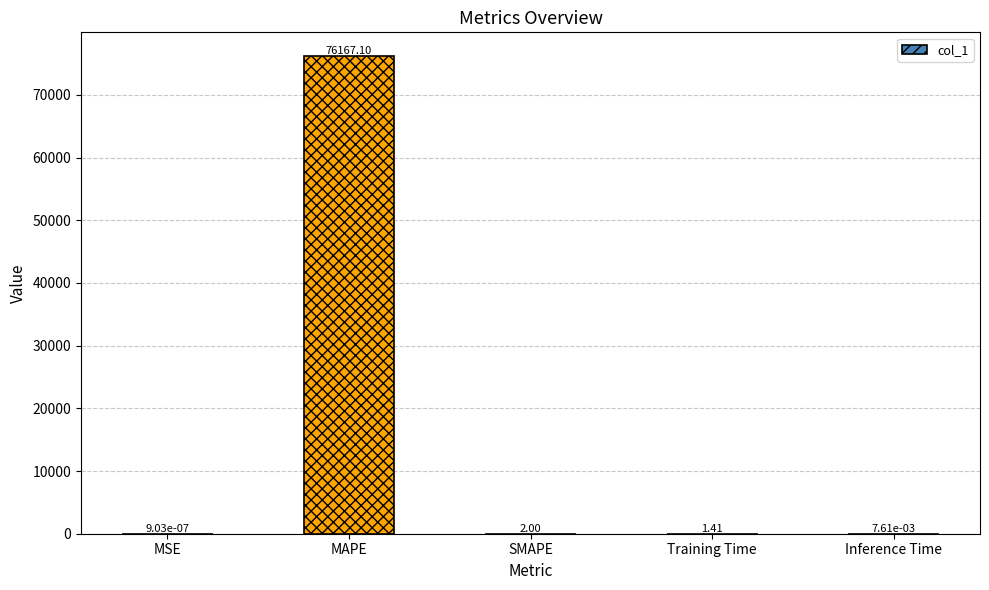

Between MAPE and MSE, which is larger?

MAPE